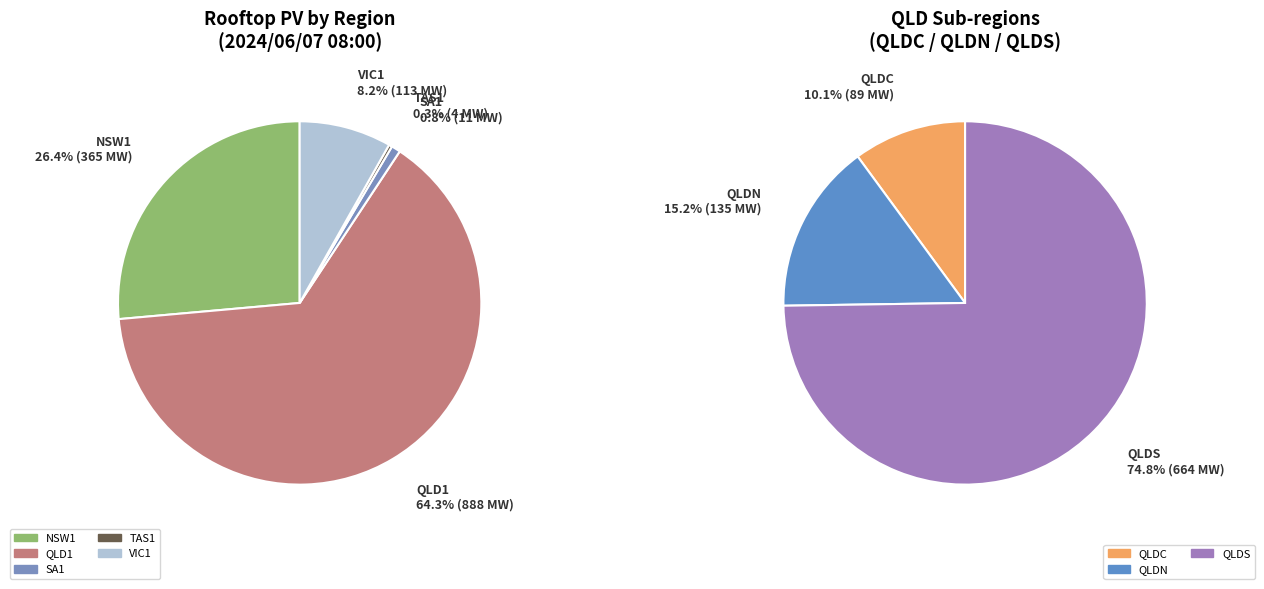

The QLD1 slice represents 64% of the pie. True or false?

True